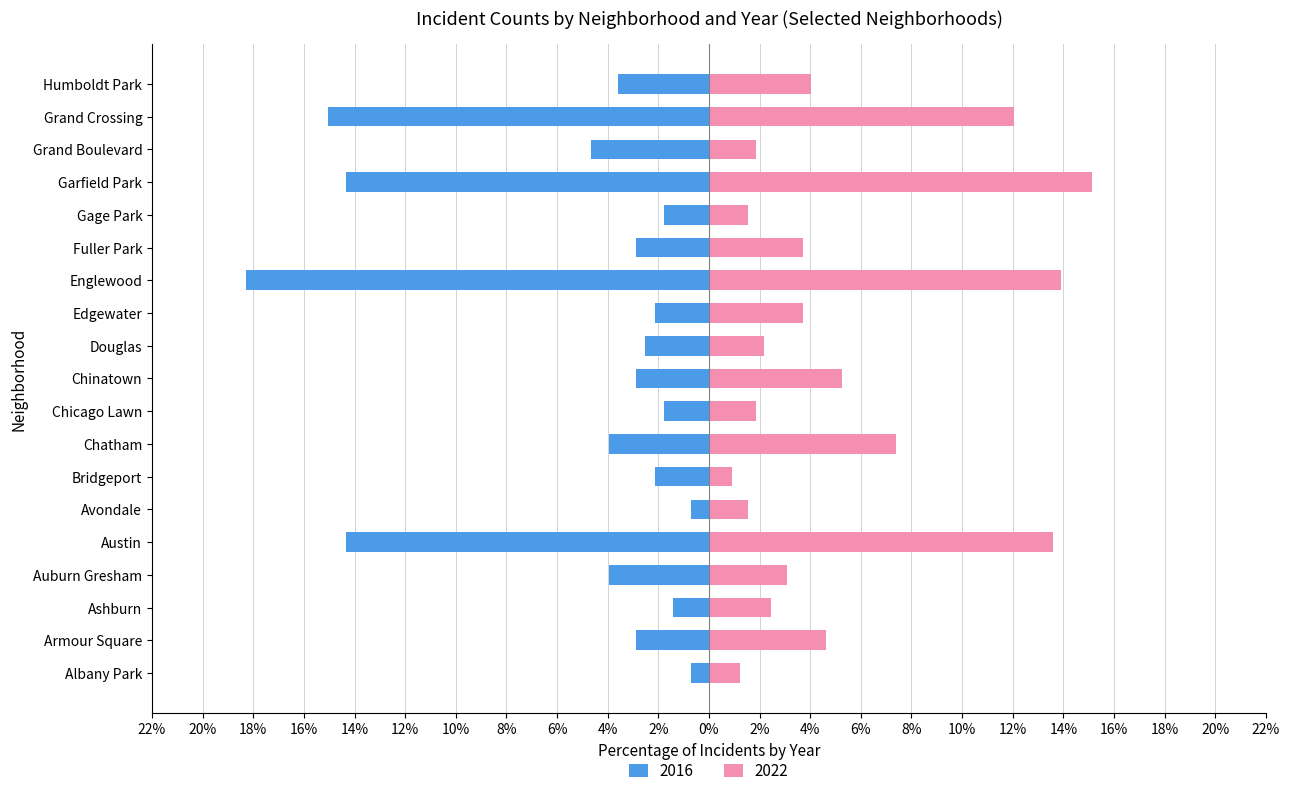

Reading left to right, list all the values displayed in this chart.

2022: Albany Park=1.2	Armour Square=4.6	Ashburn=2.5	Auburn Gresham=3.1	Austin=13.6	Avondale=1.5	Bridgeport=0.9	Chatham=7.4	Chicago Lawn=1.9	Chinatown=5.2	Douglas=2.2	Edgewater=3.7	Englewood=13.9	Fuller Park=3.7	Gage Park=1.5	Garfield Park=15.1	Grand Boulevard=1.9	Grand Crossing=12.0	Humboldt Park=4.0
2016: Albany Park=-0.7	Armour Square=-2.9	Ashburn=-1.4	Auburn Gresham=-3.9	Austin=-14.3	Avondale=-0.7	Bridgeport=-2.2	Chatham=-3.9	Chicago Lawn=-1.8	Chinatown=-2.9	Douglas=-2.5	Edgewater=-2.2	Englewood=-18.3	Fuller Park=-2.9	Gage Park=-1.8	Garfield Park=-14.3	Grand Boulevard=-4.7	Grand Crossing=-15.1	Humboldt Park=-3.6